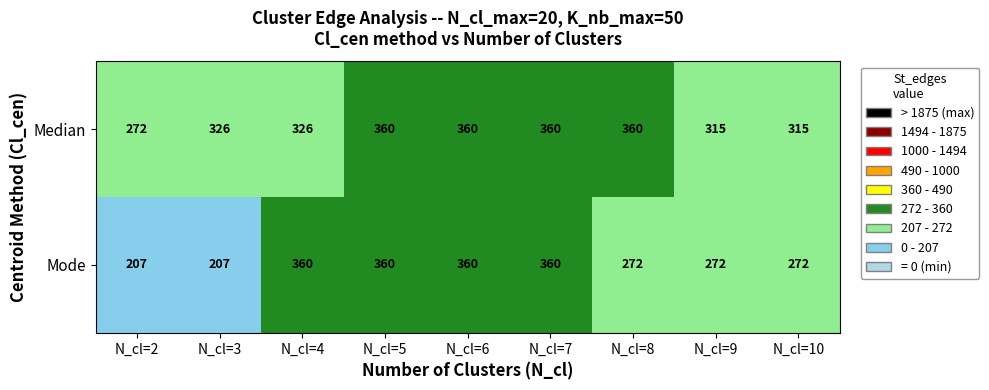

At how many categories does at least one series exceed 358?

5